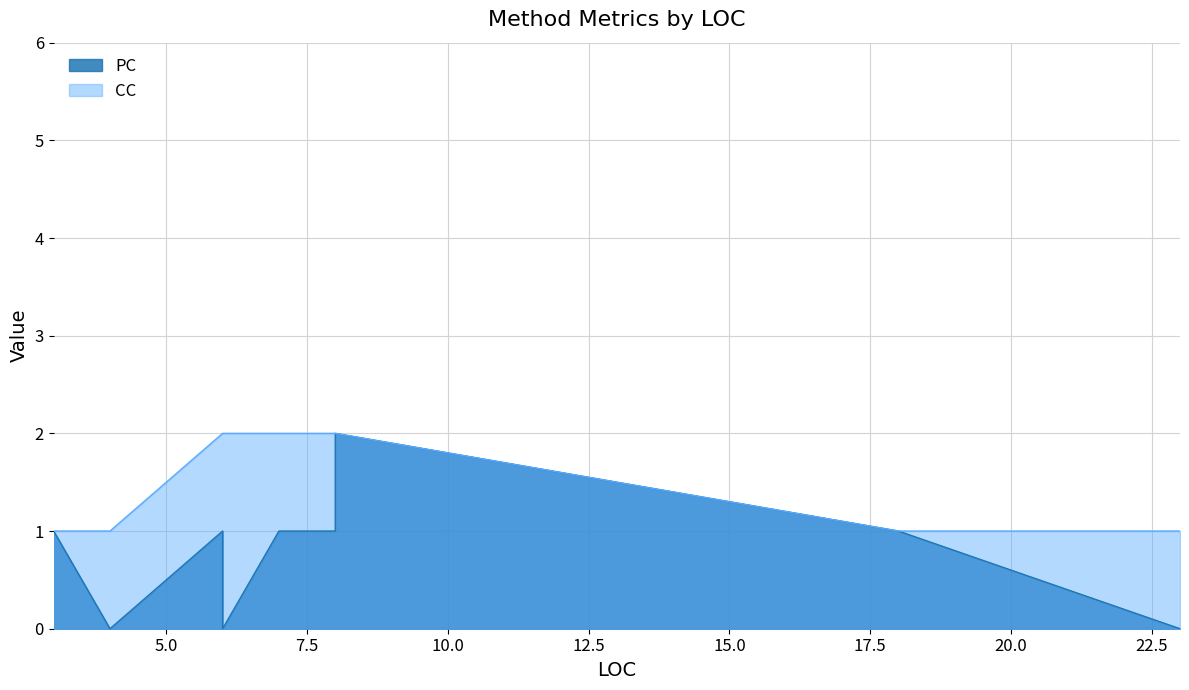

How many categories are shown in the chart?

9